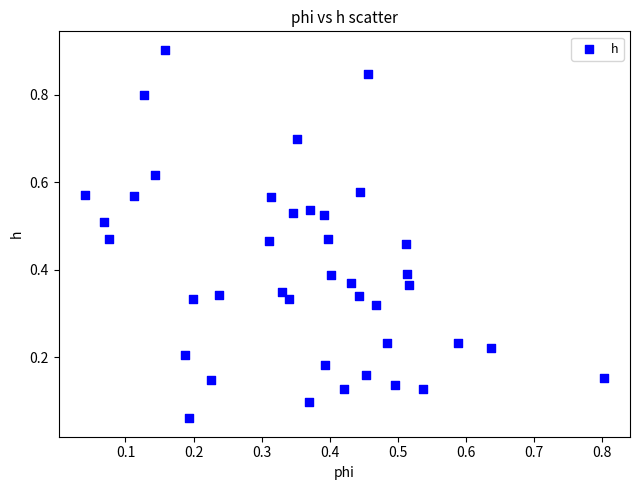

How many points are shown in the scatter plot?

40